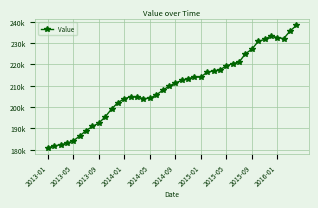

Does the chart have visible grid lines?

Yes